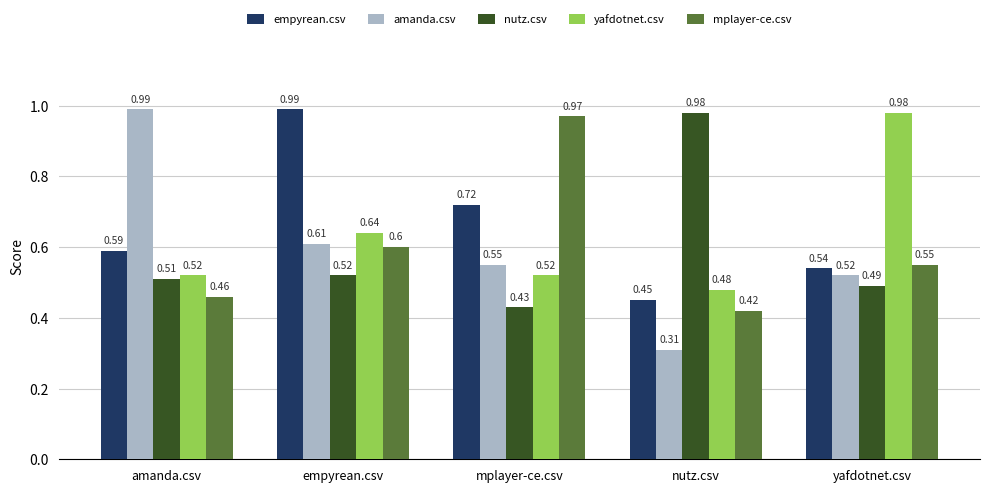

What is the average value of the amanda.csv series?

0.6